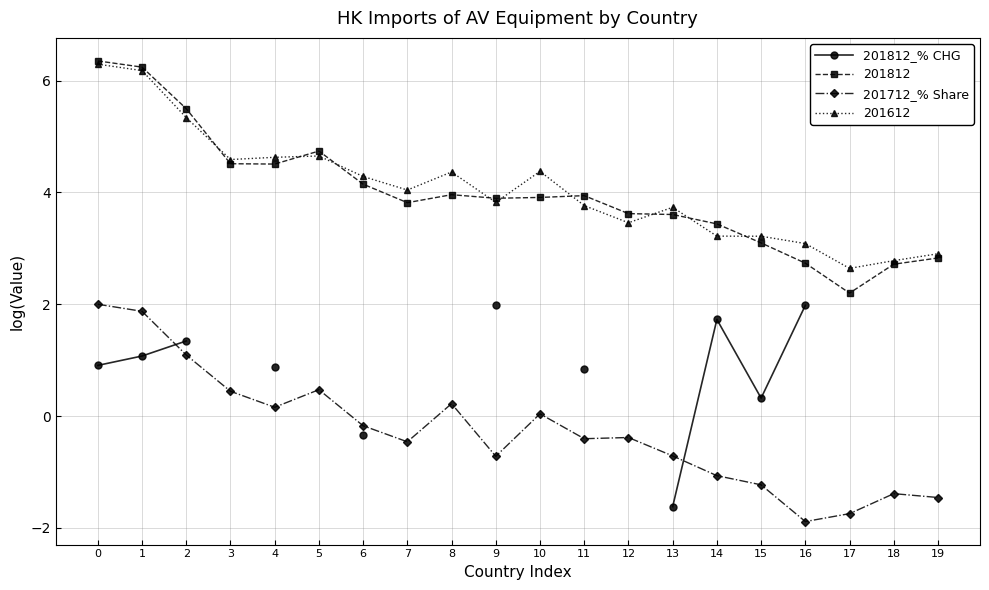

Is this an area chart (filled region under the line)?

No